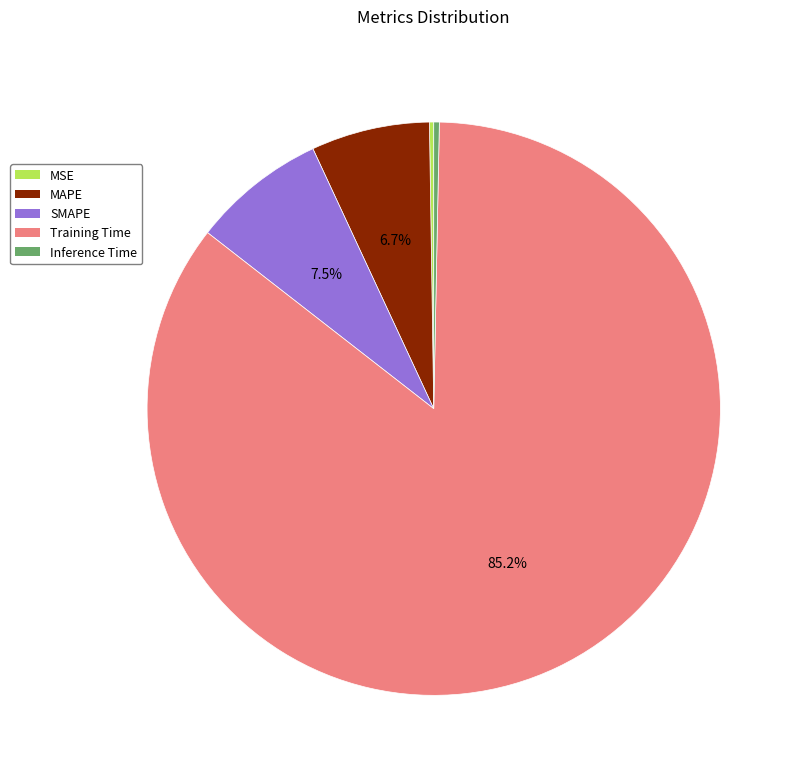

Which category has the biggest portion of the pie?

Training Time